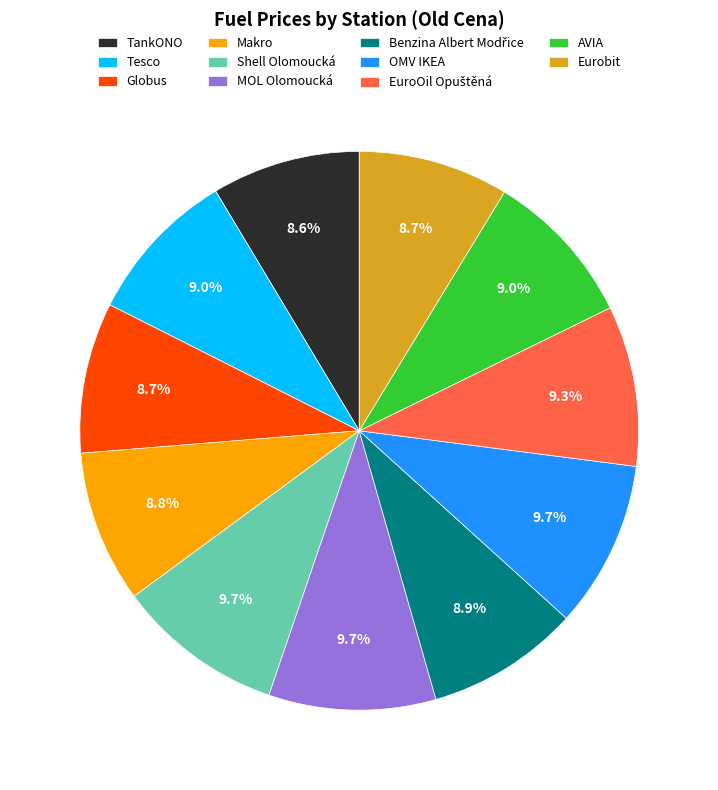

Is it true that Globus is 16% of the pie?

False